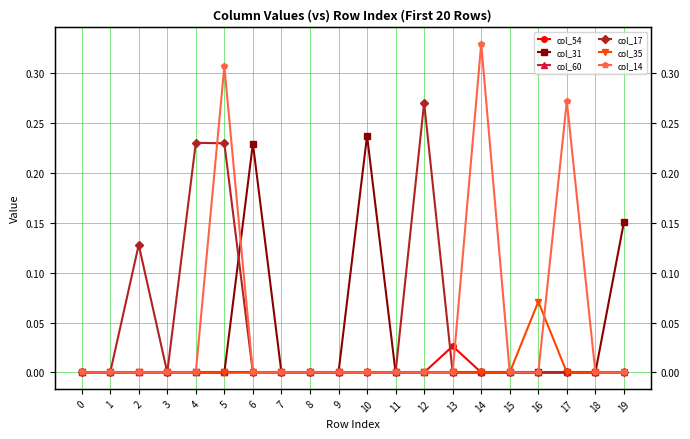

What is the difference between the maximum and minimum values in the col_14 series?

0.3